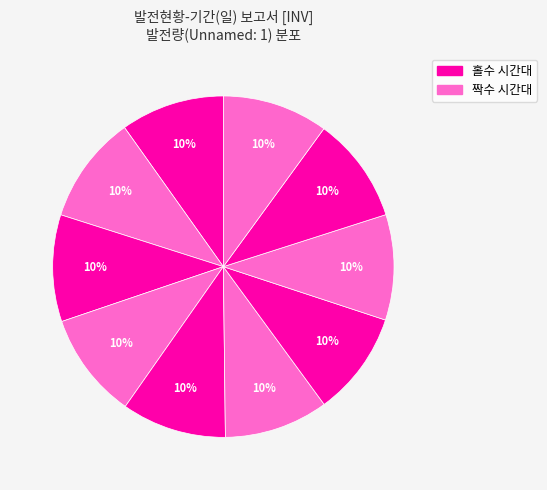

How many segments does this pie chart have?

10